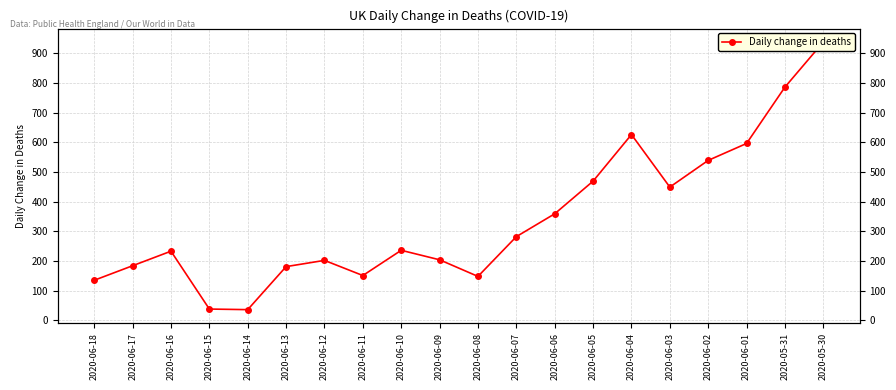

What is the value of the 15th point from the left?

626